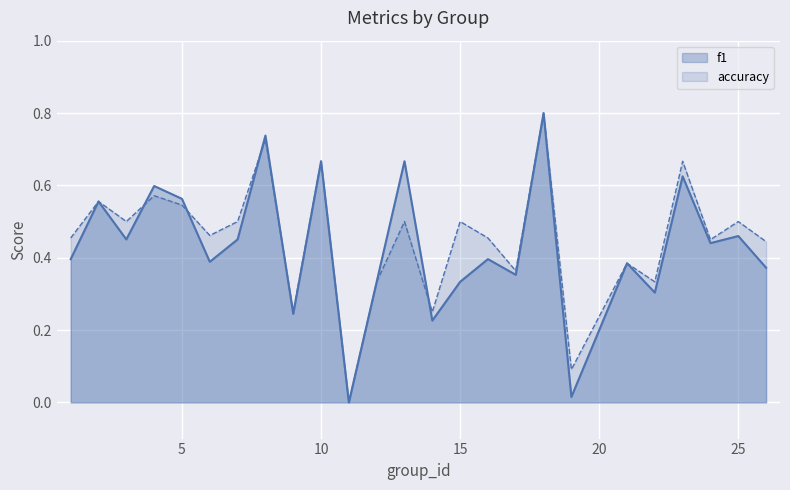

What are all the series names shown in the legend?

f1, accuracy